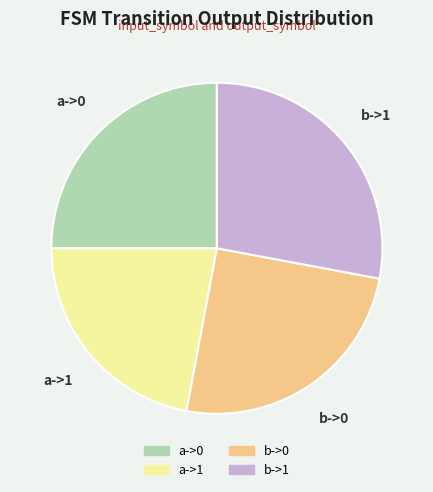

Is b->1 the majority of the pie?

No